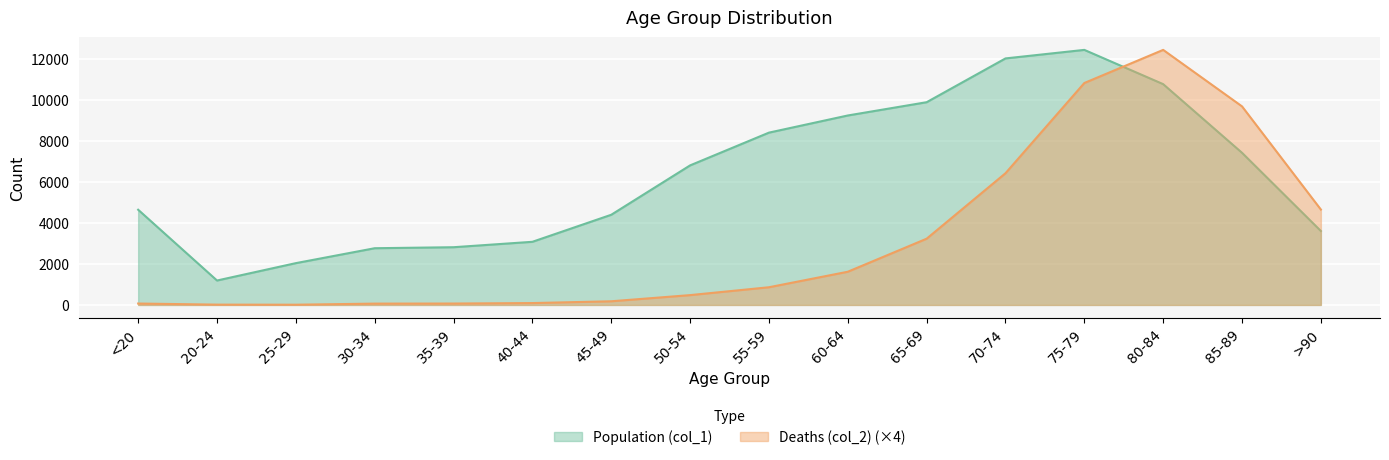

How many interior local peaks does the Deaths (col_2) series have?

1